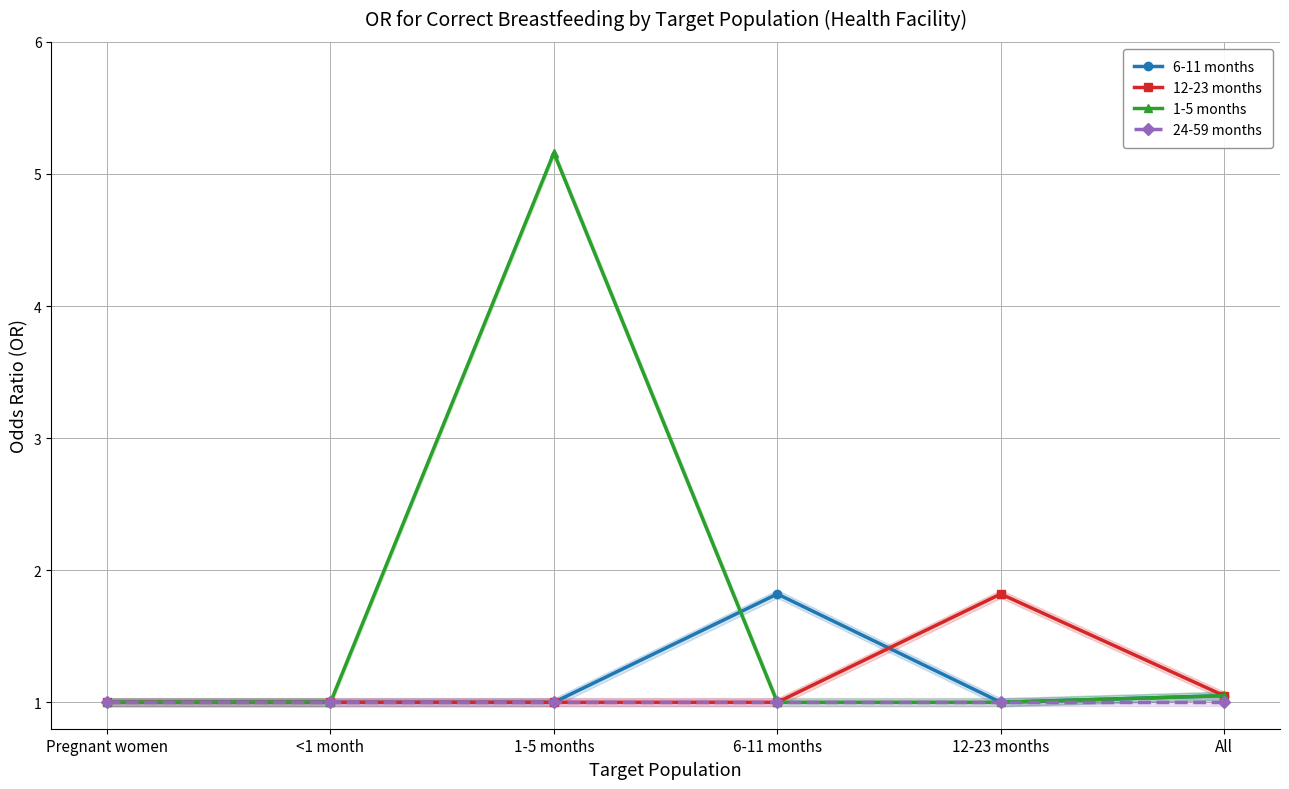

What position from the right is Pregnant women?

6